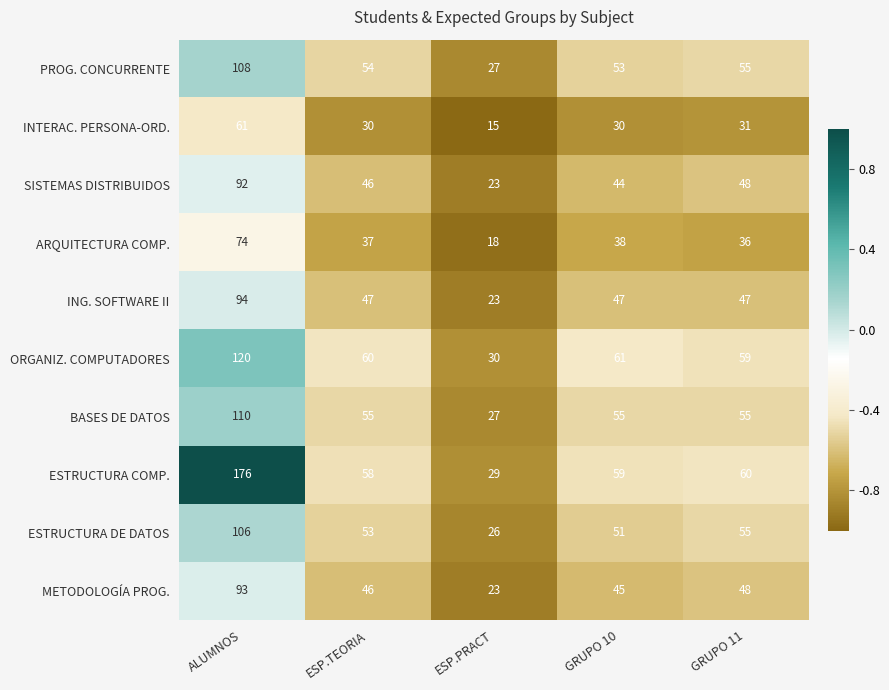

Count the number of data series in this chart.

10